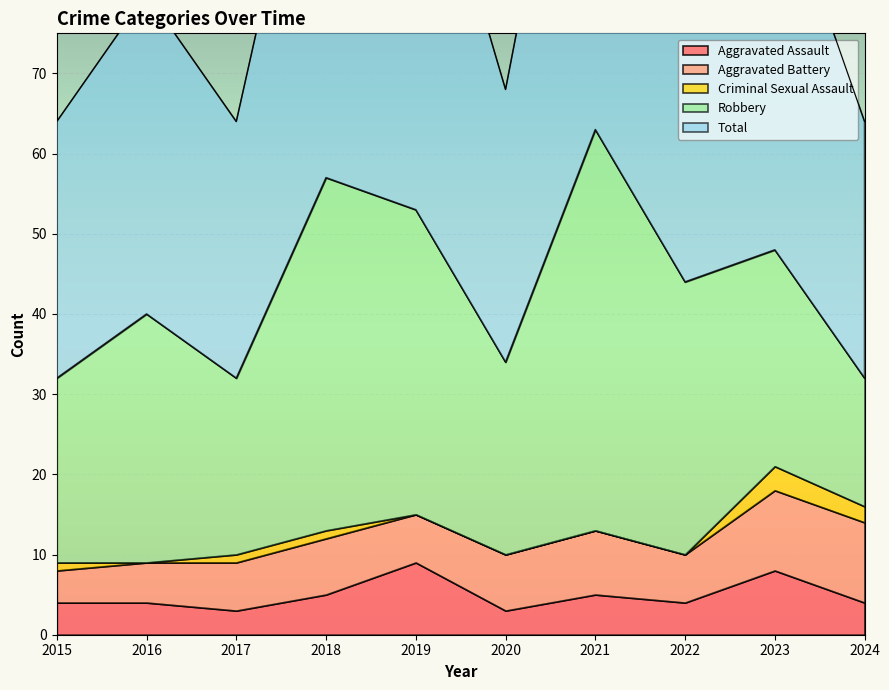

How many lines are shown in the chart?

5